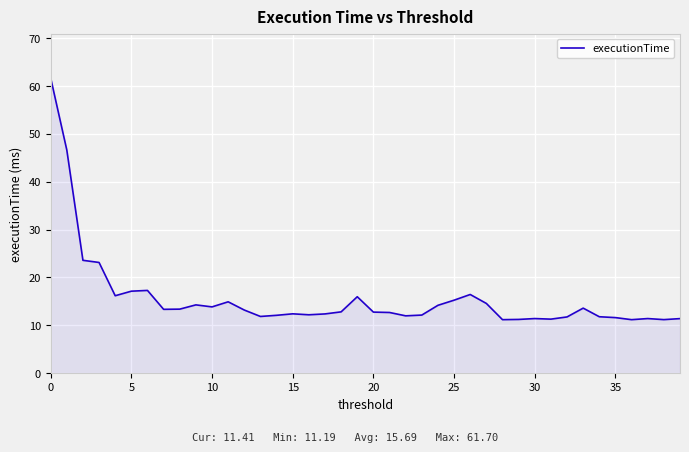

What is the difference between the maximum and minimum values?

50.5